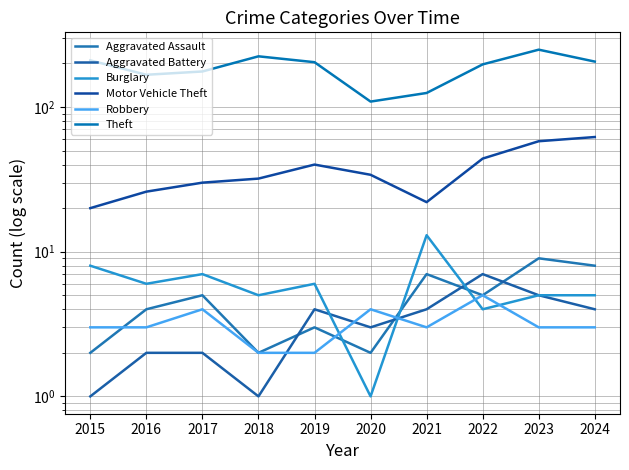

True or false: Aggravated Battery has more than 2 points higher than both neighbors.

False